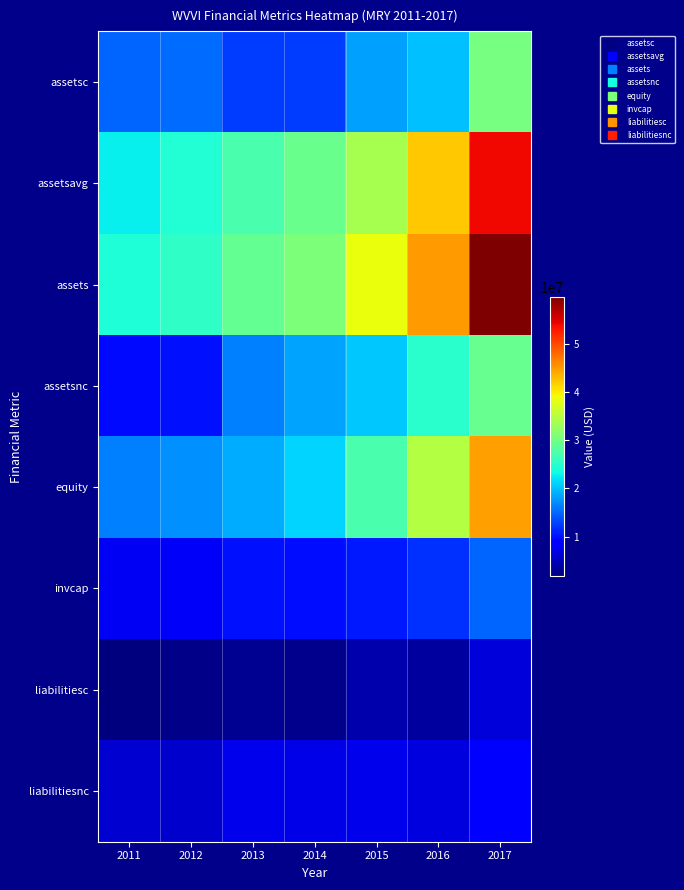

Reading left to right, transcribe all the data shown in this chart.

assetsc: 2011=14767960	2012=15240015	2013=12579518	2014=12515493	2015=18139546	2016=19948197	2017=30437992
assetsavg: 2011=22801340	2012=24512778	2013=27164354	2014=29534906	2015=33922574	2016=42180071	2017=53832491
assets: 2011=24286727	2012=25410996	2013=29004812	2014=30977301	2015=38628655	2016=44871122	2017=59695271
assetsnc: 2011=9518767	2012=10170981	2013=16425294	2014=18461808	2015=20489109	2016=24922925	2017=29257279
equity: 2011=16433680	2012=17341494	2013=18859258	2014=21190252	2015=27167033	2016=34632164	2017=44741009
invcap: 2011=7853047	2012=8069502	2013=10145554	2014=9787049	2015=10632462	2016=11970656	2017=14793594
liabilitiesc: 2011=1821177	2012=2371136	2013=2750413	2014=2705009	2015=4094305	2016=3566311	2017=6434883
liabilitiesnc: 2011=6031870	2012=5698366	2013=7395141	2014=7082040	2015=7367317	2016=6672647	2017=8519379